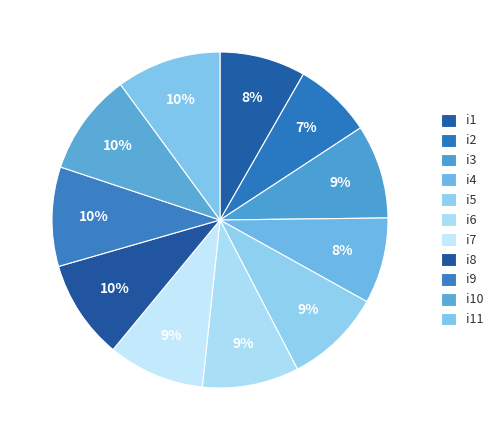

What is the largest slice in the pie chart?

i11